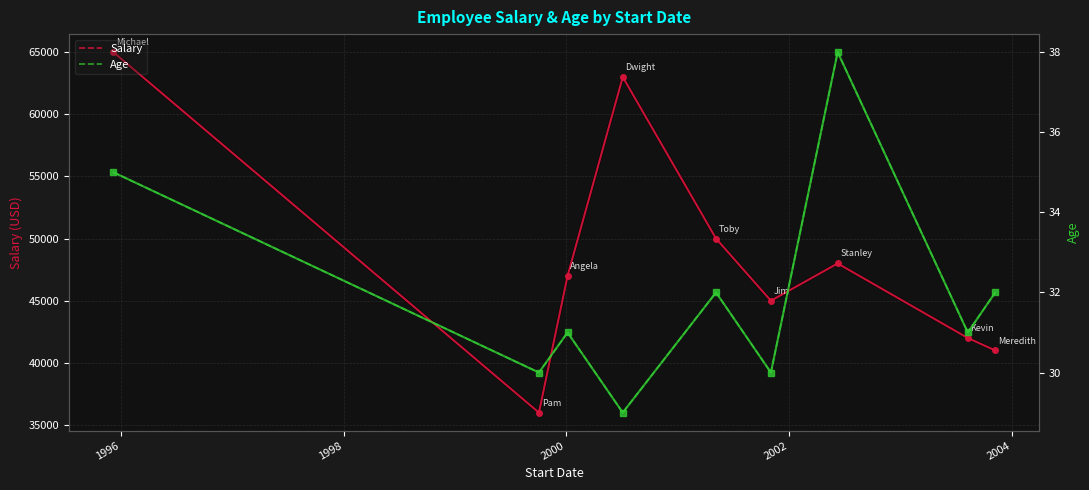

How many values in the Salary series are below 47000?

4